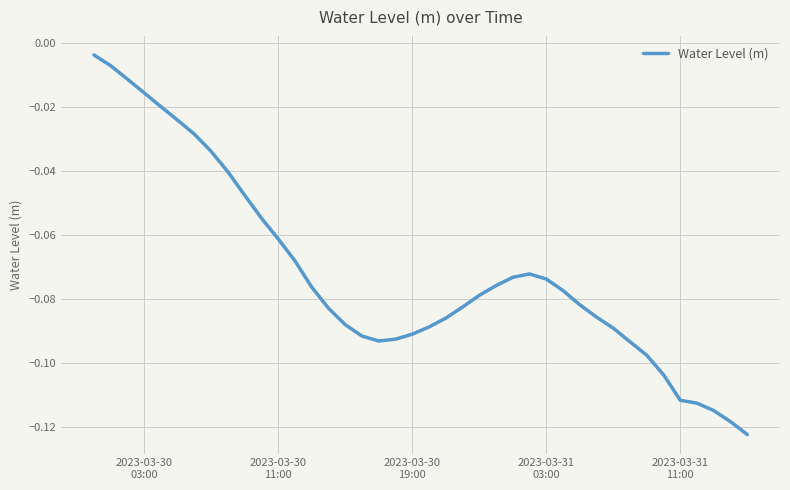

Does the chart have visible grid lines?

Yes